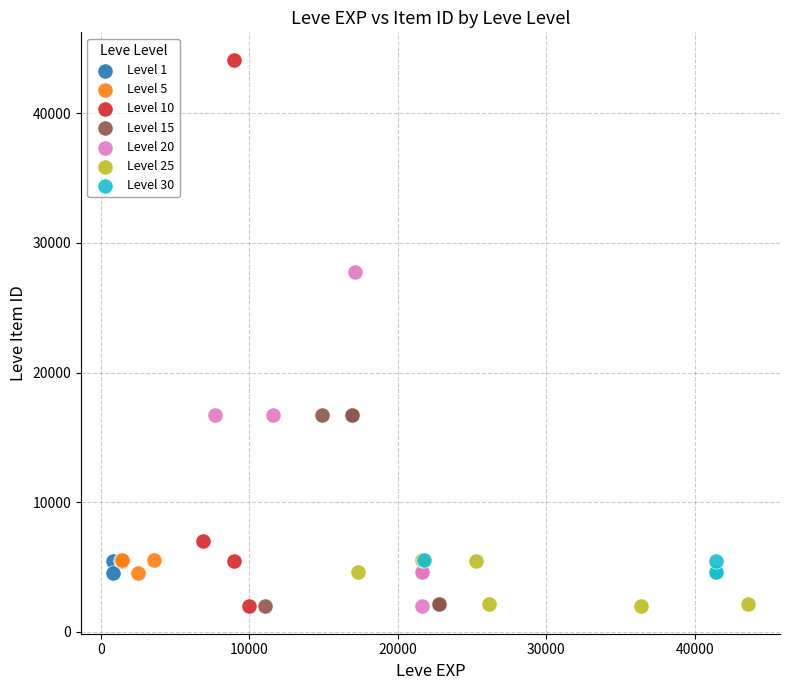

Which series reaches the maximum Y coordinate?

Level 10